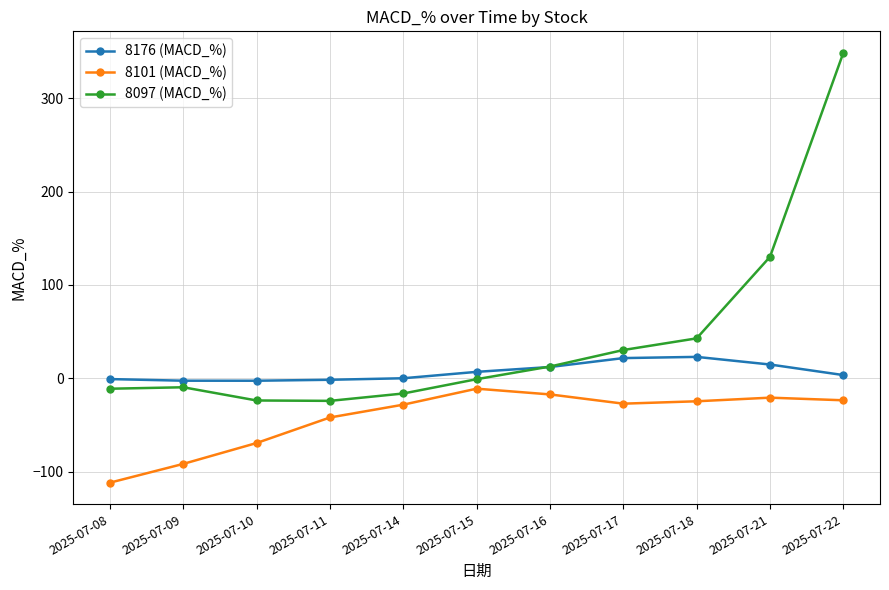

At which category is the sum across all series the highest?

2025-07-22